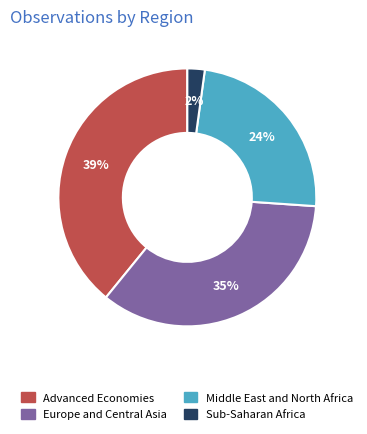

To the nearest percent, what is the difference between the largest and smallest slice percentages?

37%